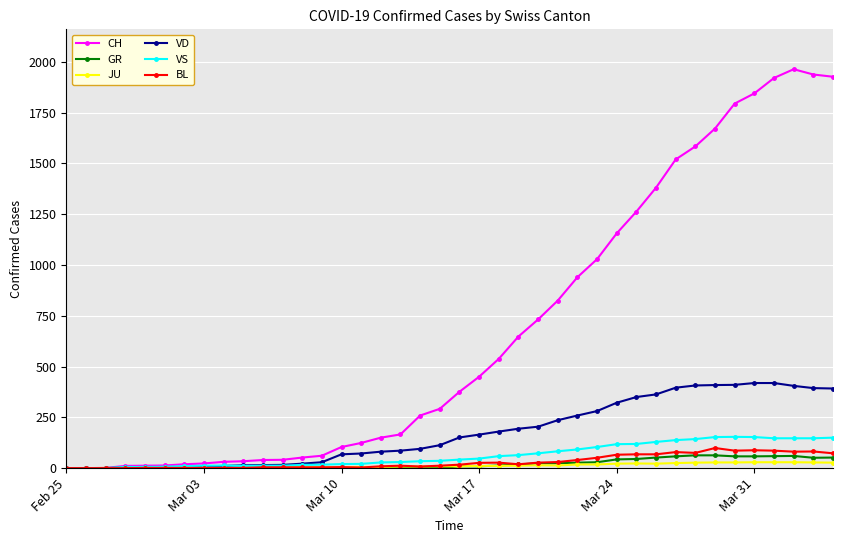

Which series has the largest total across all categories?

CH